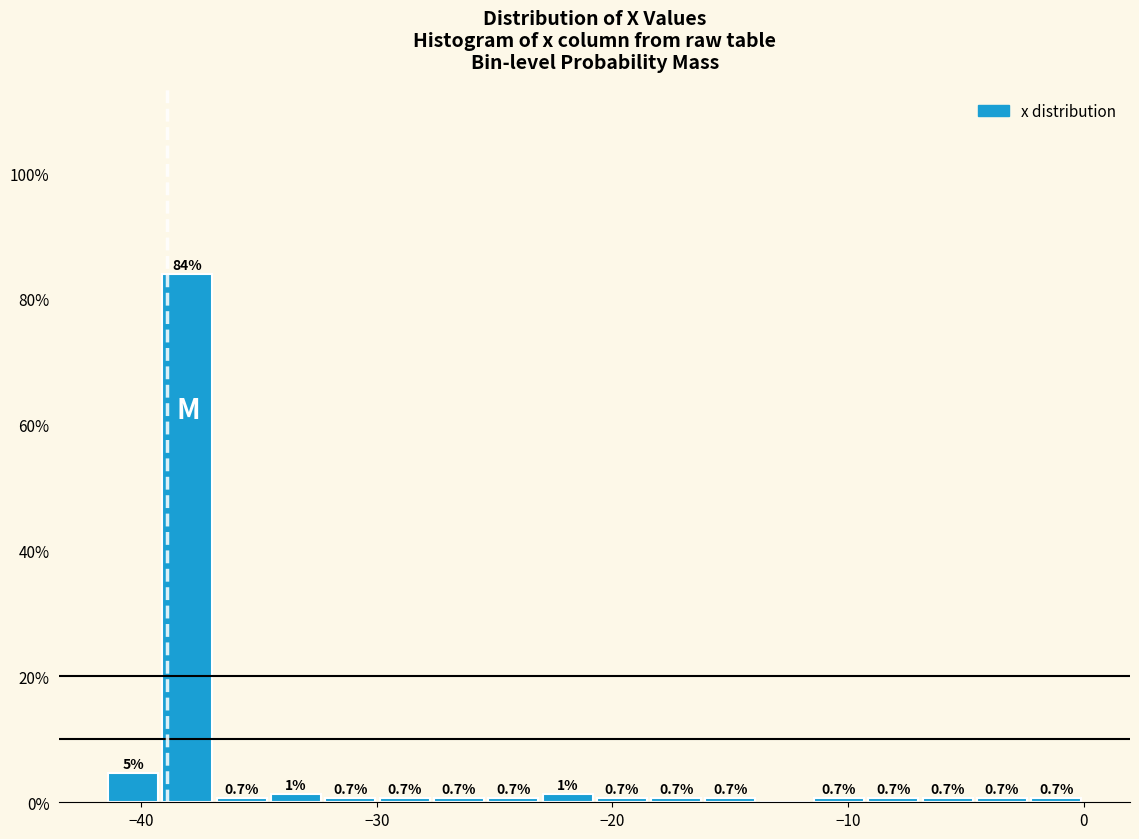

Around what value on the x-axis is the tallest bar? Give the approximate position of its centre, as read against the axis.

-38